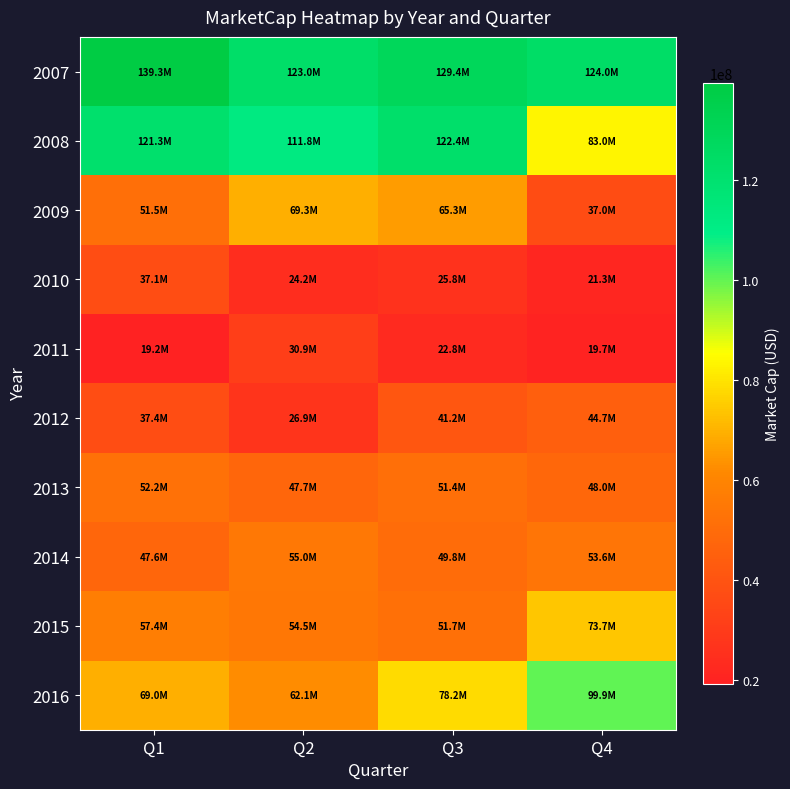

What is the spread (max minus min) of values at Q3?

106558709.3